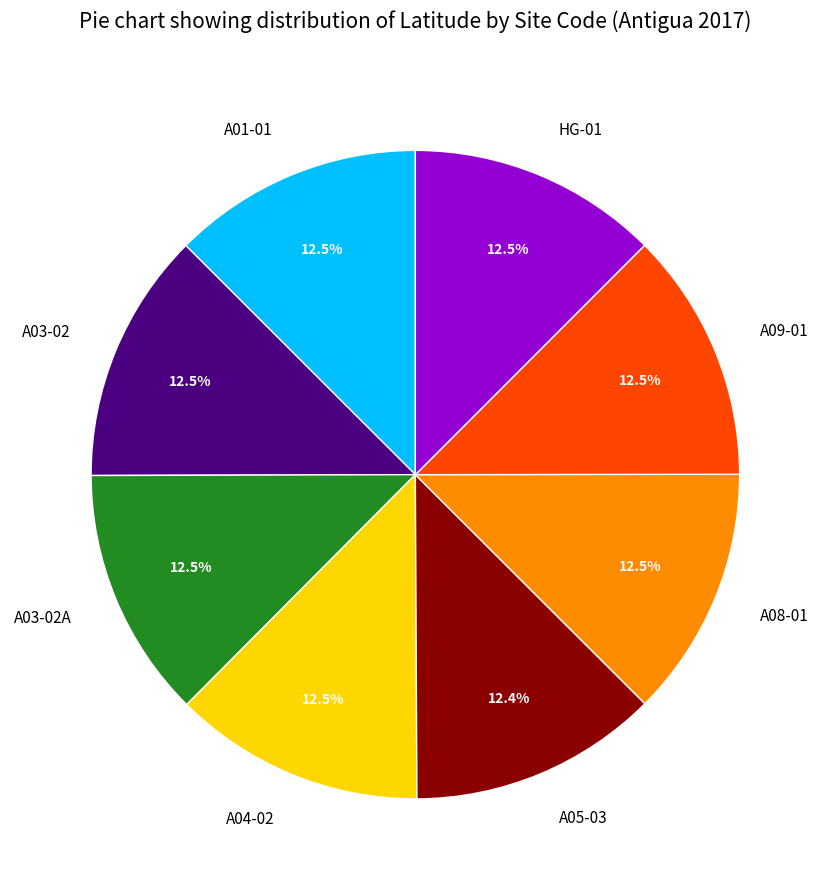

Do A01-01 and A04-02 together represent more than half of the pie?

No